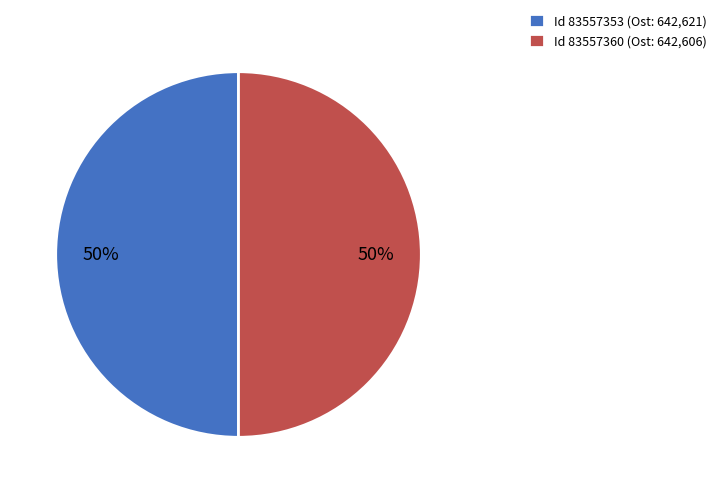

Is it true that Id 83557353 (Ost: 642,621) is 37% of the pie?

False